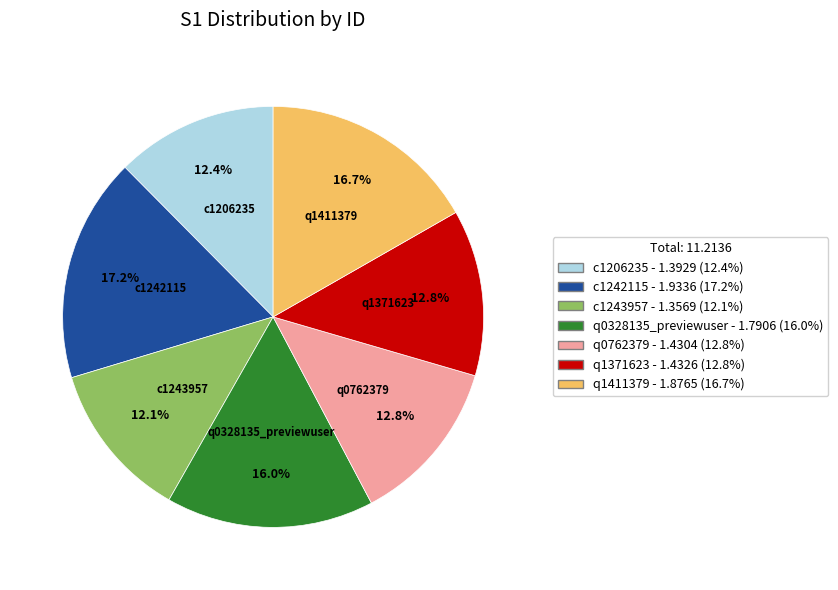

To the nearest percent, what portion does c1243957 represent?

12%